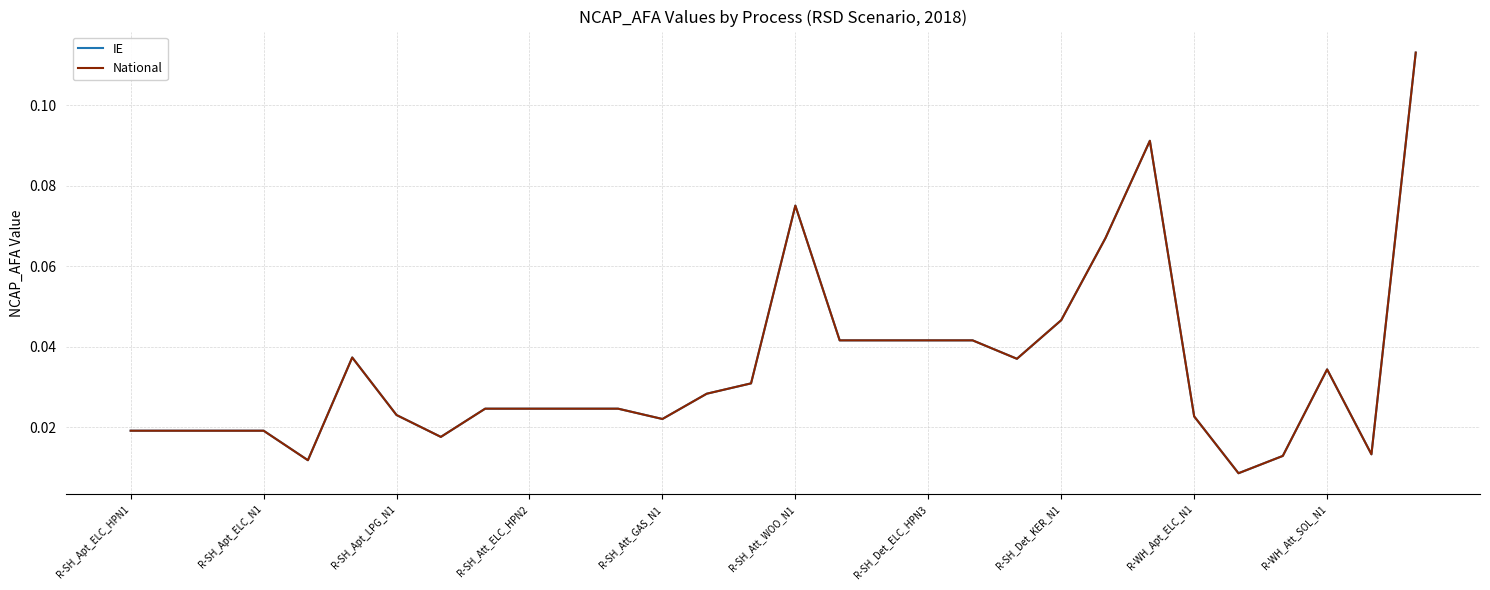

At how many categories does at least one series exceed 0?

30